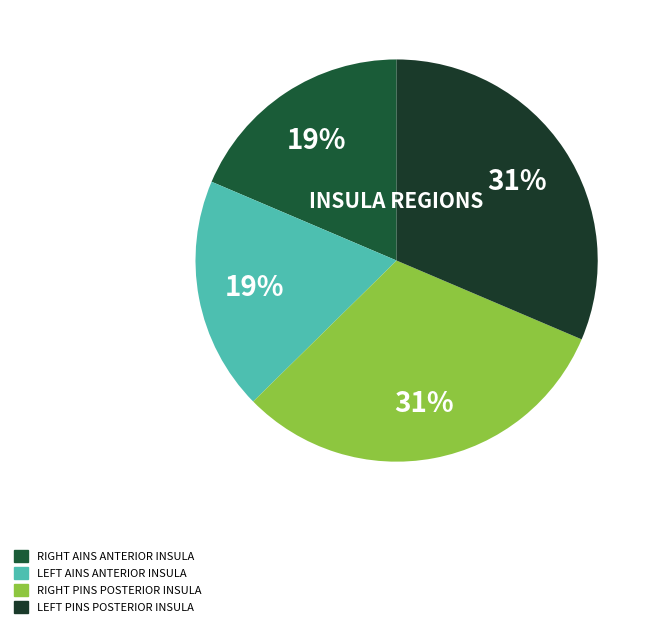

How many segments does this pie chart have?

4